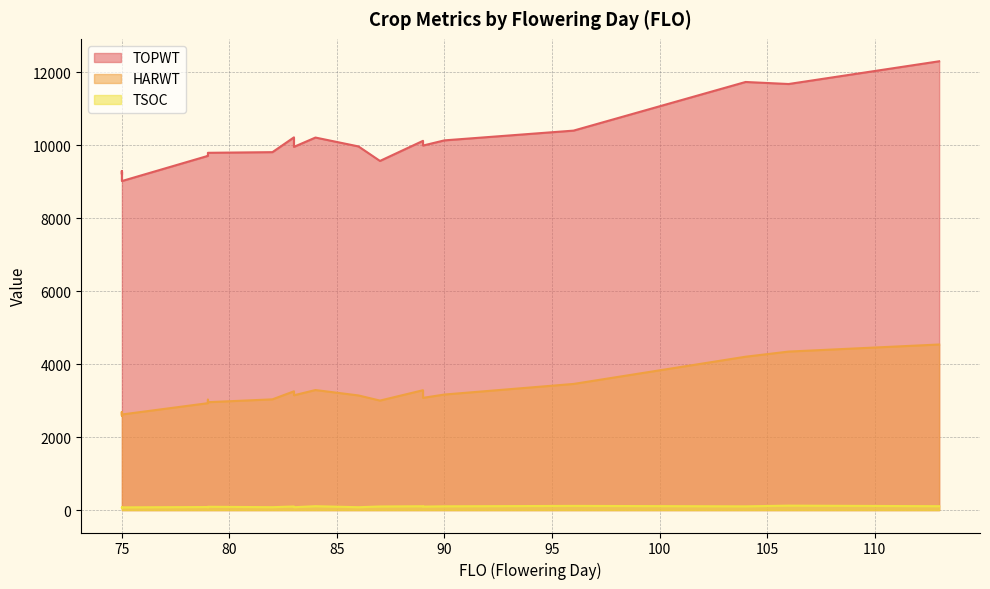

List the series in order of their peak value, highest first.

TOPWT, HARWT, TSOC